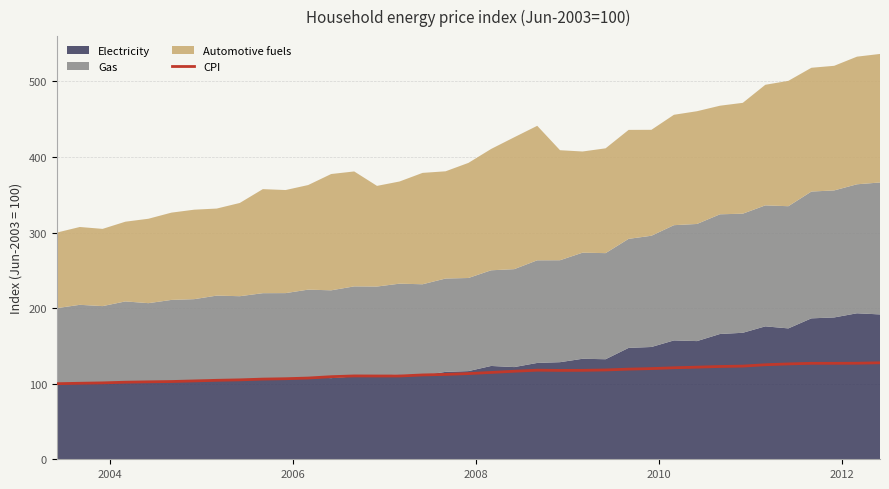

What is the highest value of the CPI series?

127.7